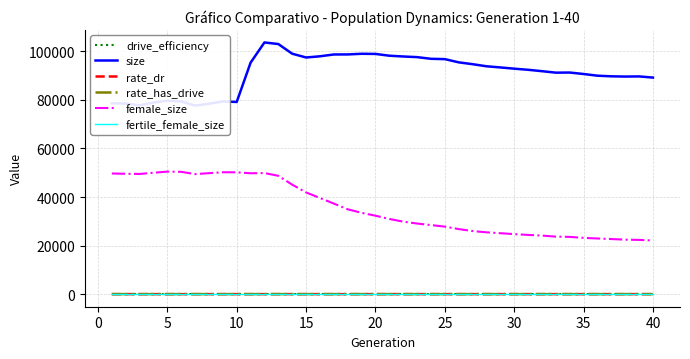

What is the greatest value displayed?

103678.0